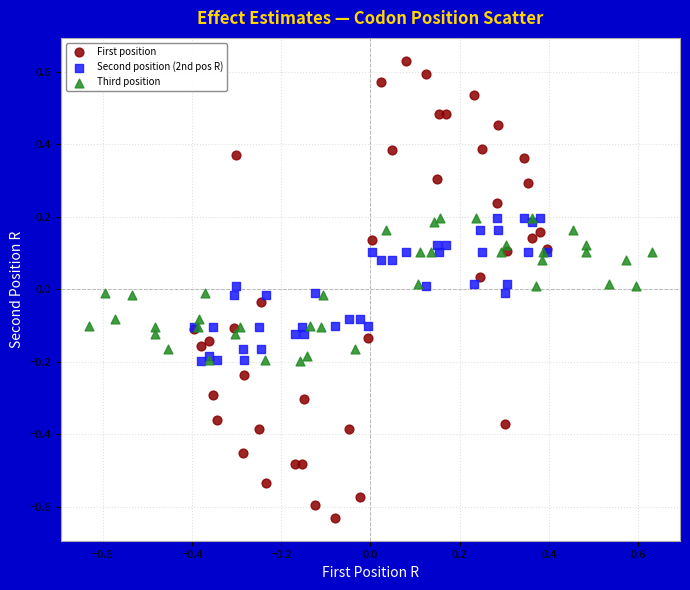

Which series contains the highest Y value?

First position